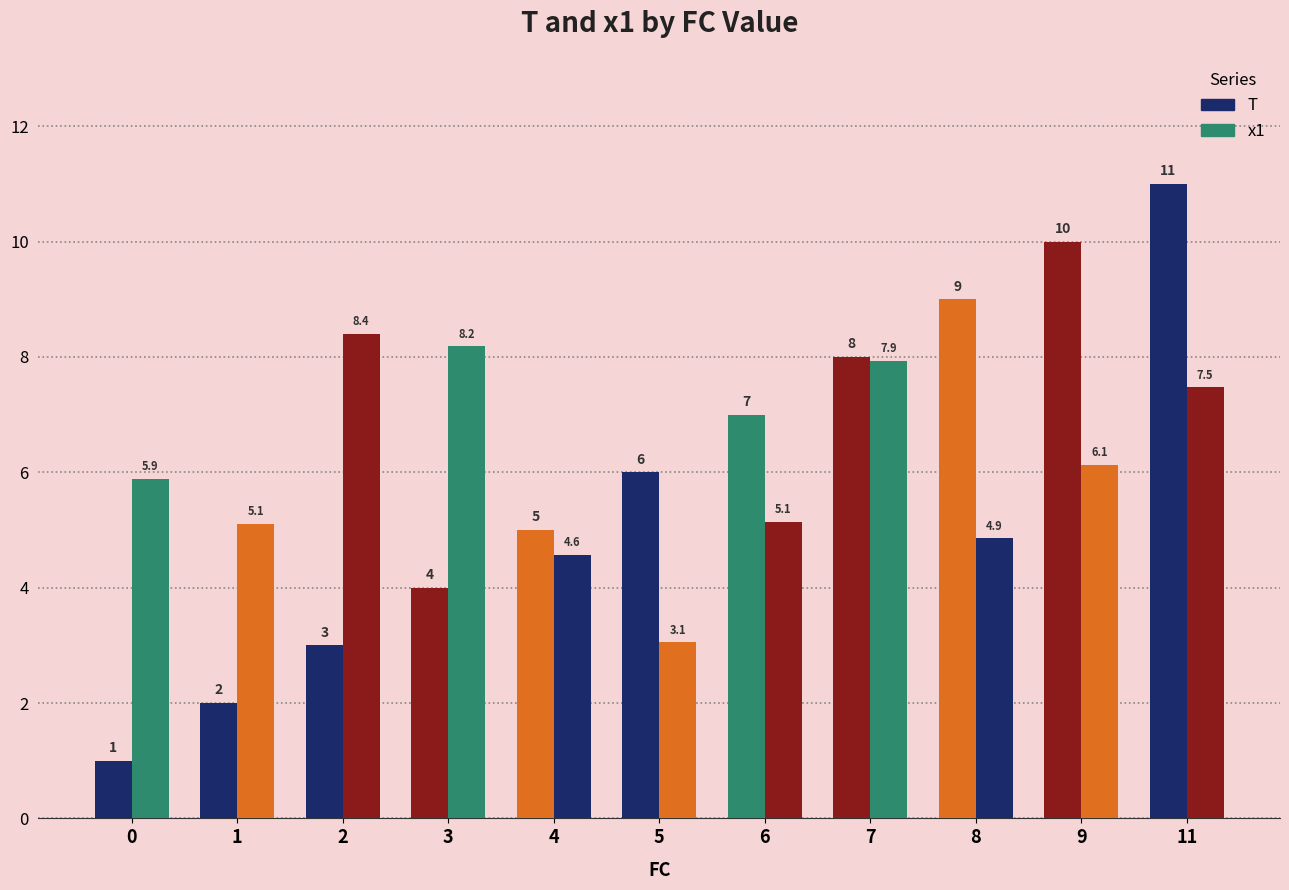

The value of x1 at 3 is 11.4. True or false?

False